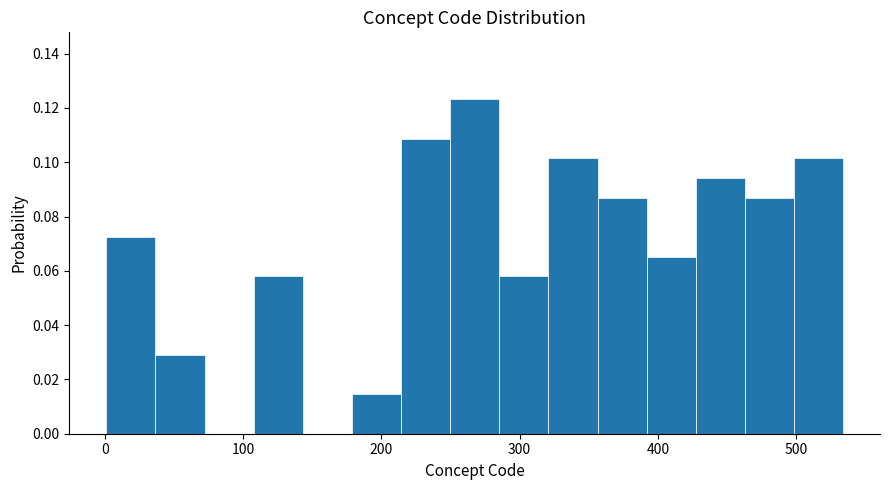

Read against the x-axis, roughly where is the centre of the tallest bar?

270